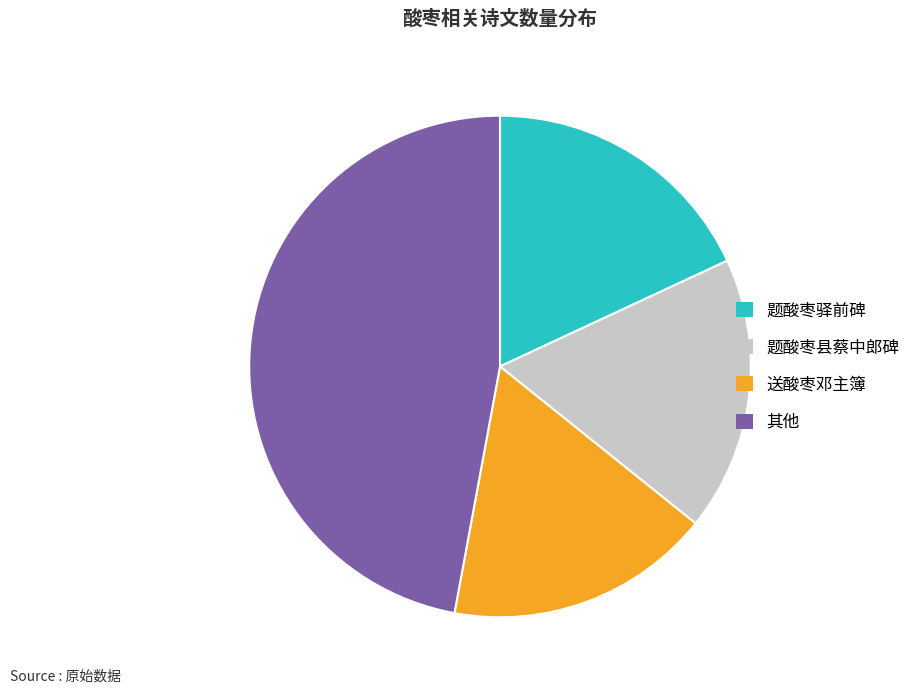

Between 其他 and 题酸枣县蔡中郎碑, which is larger?

其他